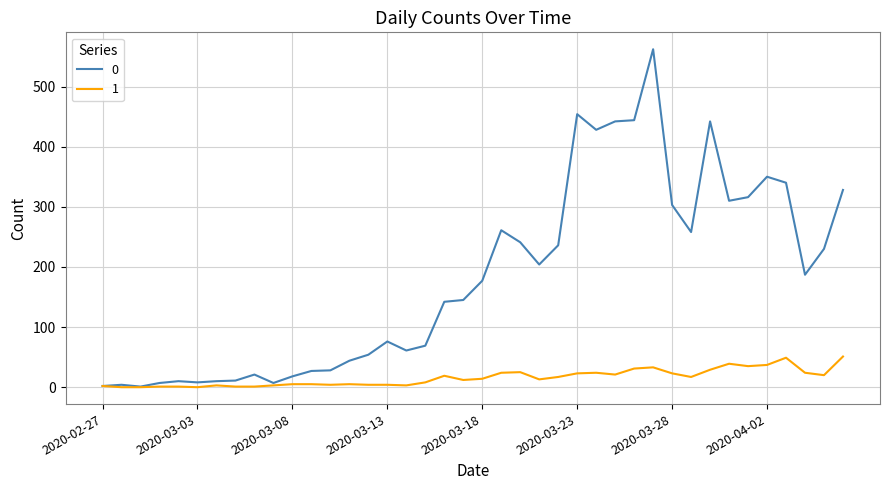

Is this an area chart (filled region under the line)?

No